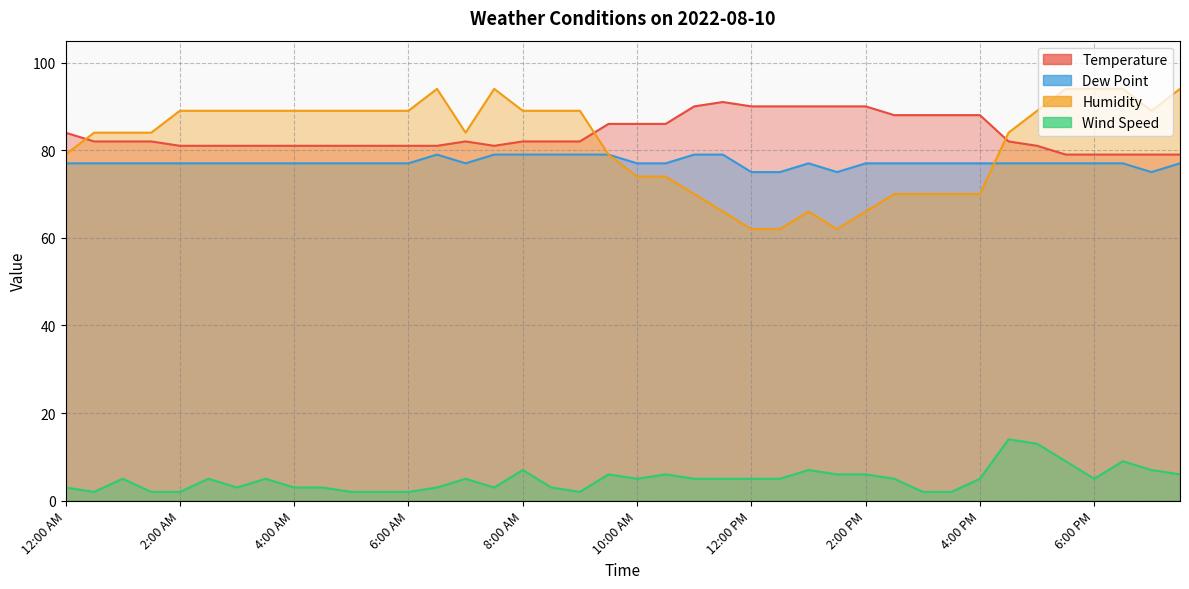

What is the sum of the Humidity values at 1:00 PM and 4:00 PM?

136